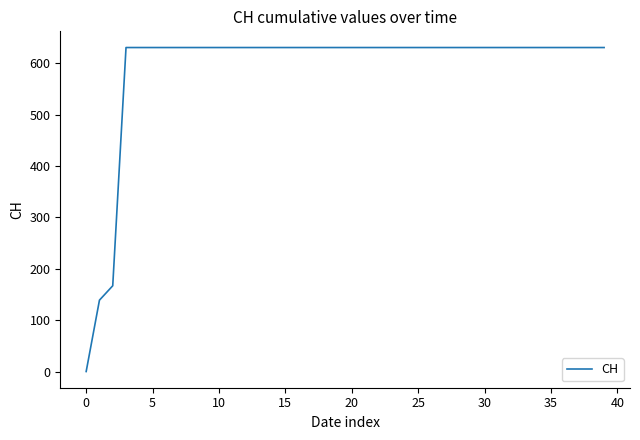

What is the maximum value shown in the chart?

631